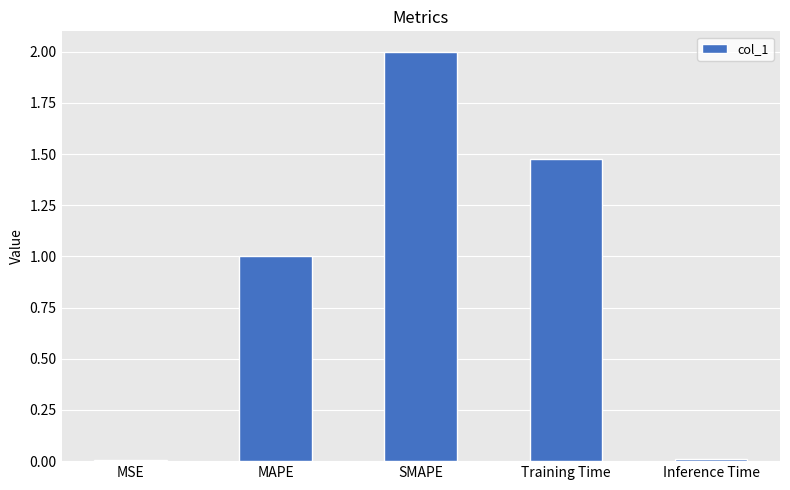

How many bars are there in total?

5